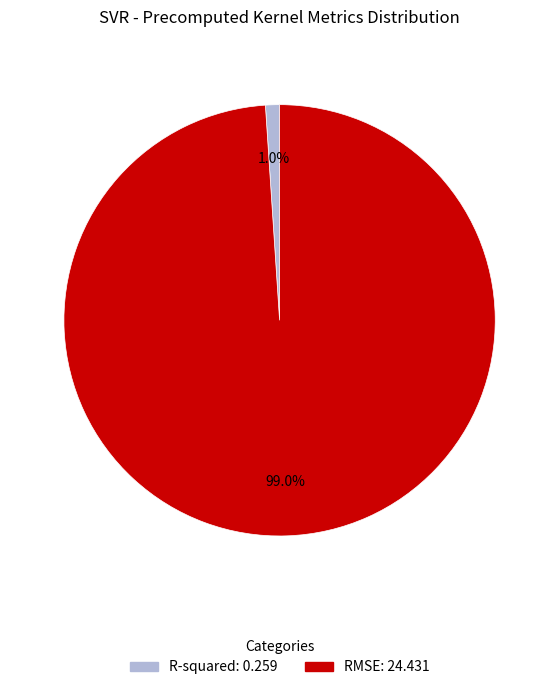

Which category has the biggest portion of the pie?

RMSE